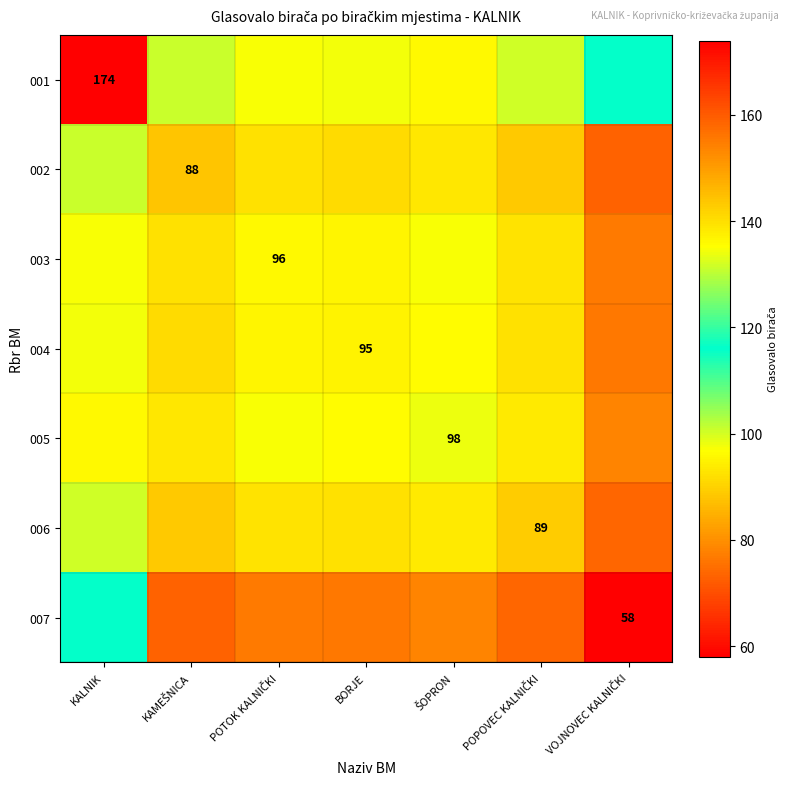

List the labels in order of 005 value, smallest first.

VOJNOVEC KALNIČKI, KAMEŠNICA, POPOVEC KALNIČKI, BORJE, POTOK KALNIČKI, ŠOPRON, KALNIK